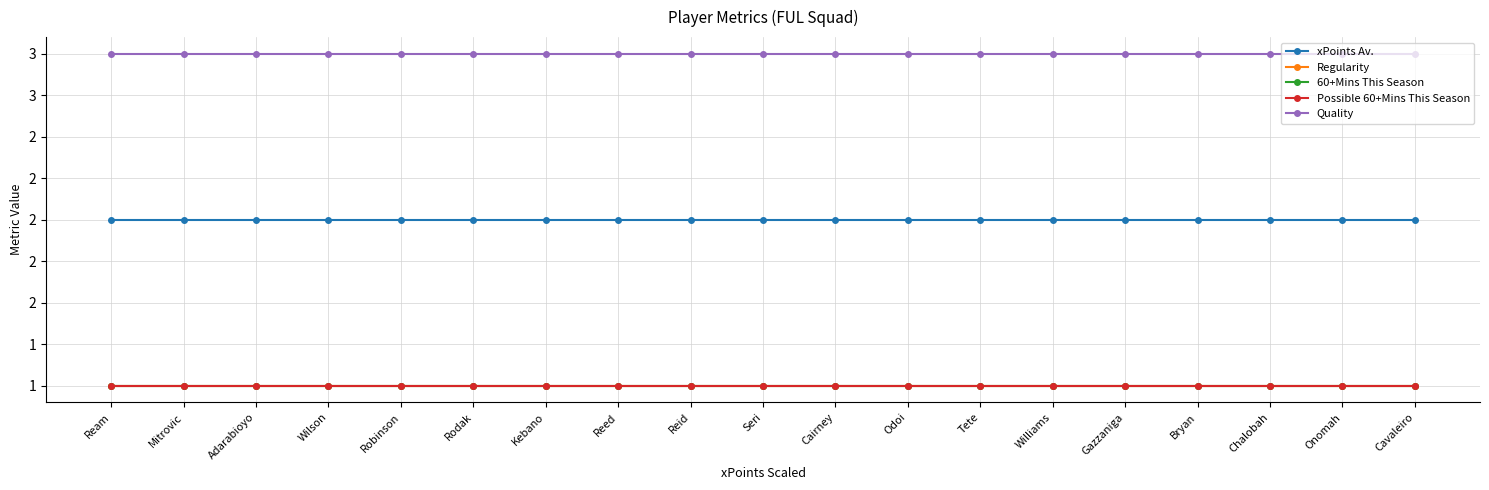

At how many categories does at least one series exceed 1?

19